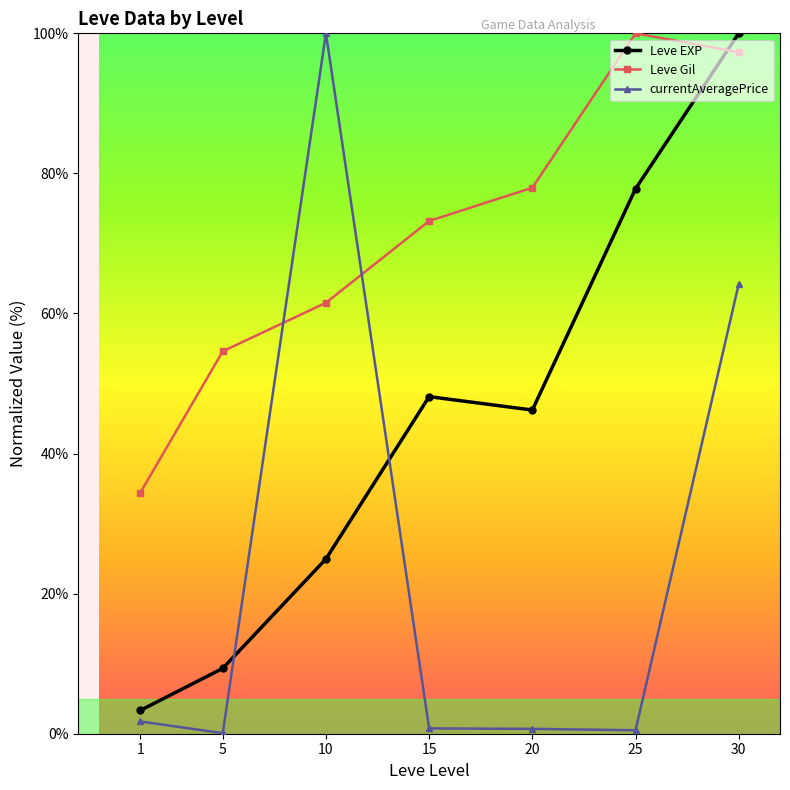

At which label is Leve EXP closest to 51?

15